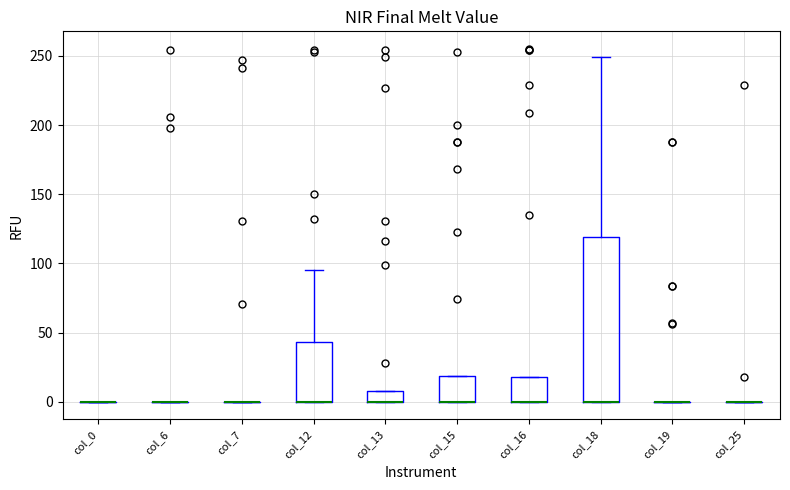

Where is the upper edge of the box for col_12 on the y-axis? The values are not printed on the chart, so give them approximately, as read against the axis.

45